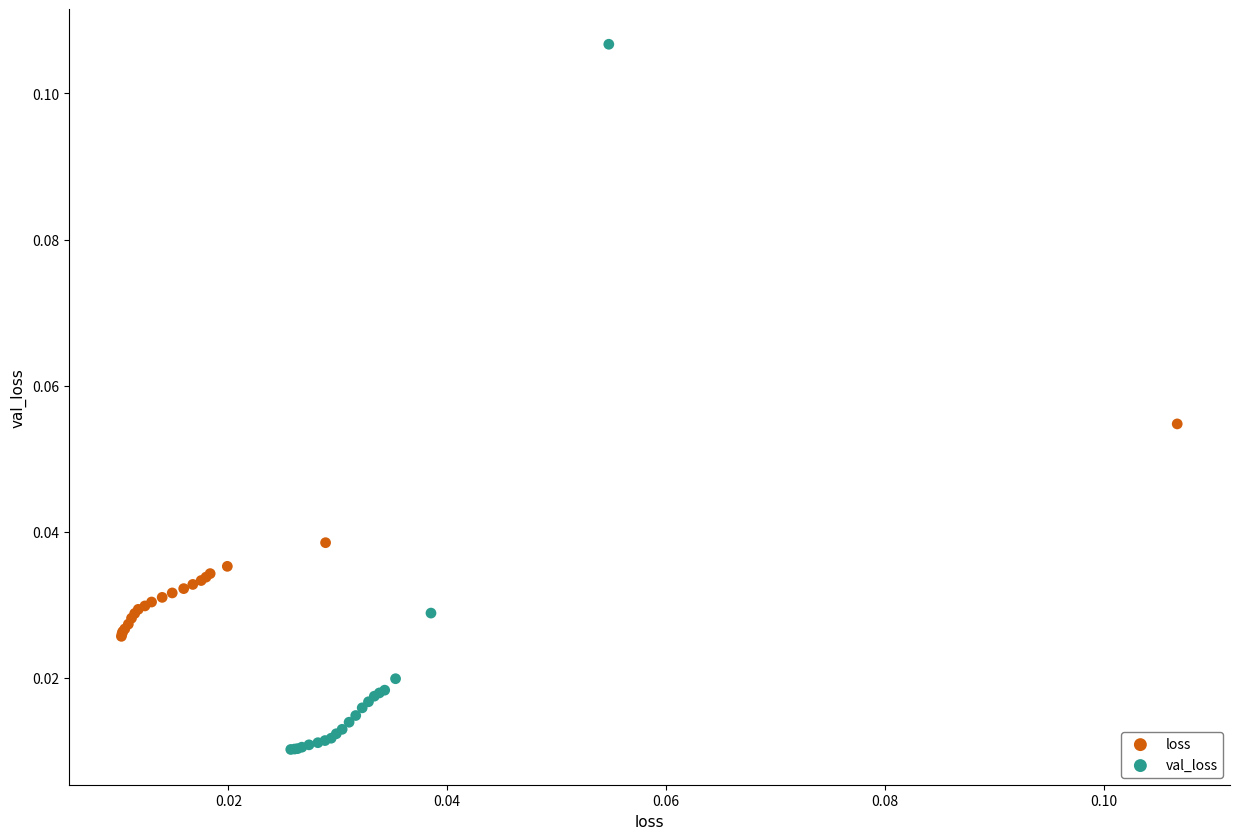

What are all the series names shown in the legend?

loss, val_loss